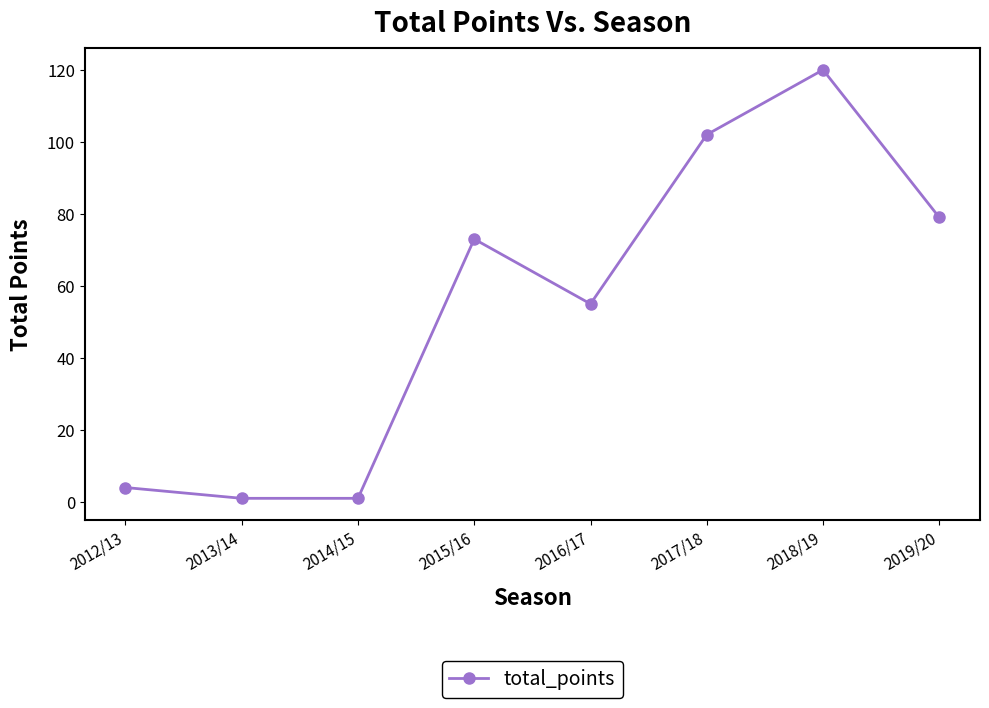

What is the sum of all values?

435